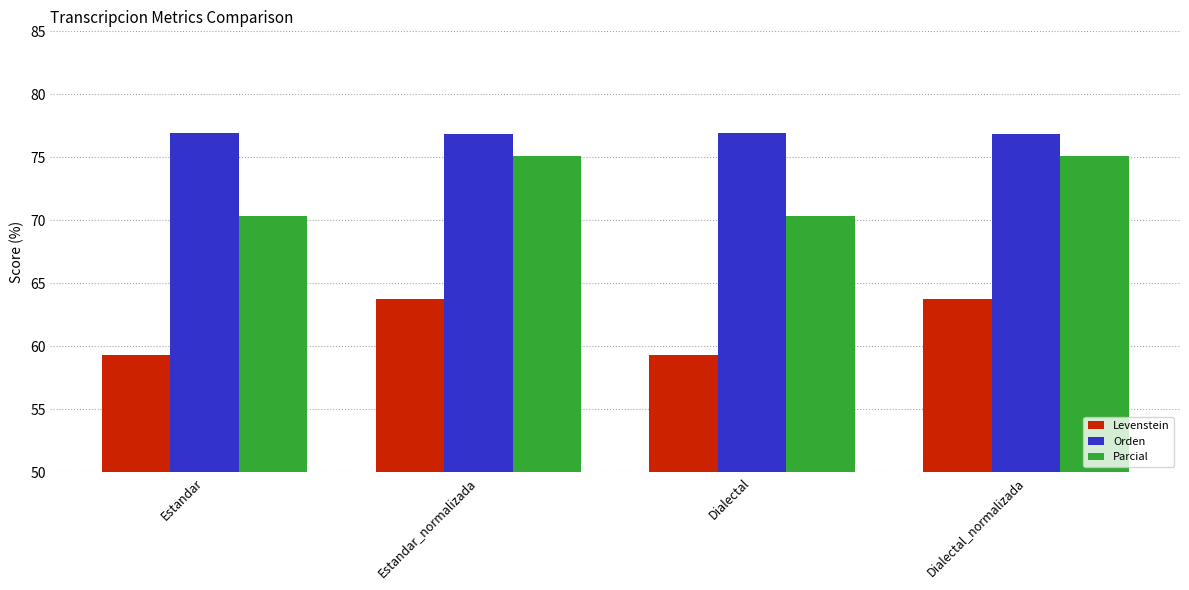

What value does the Orden series have at Dialectal_normalizada?

76.8